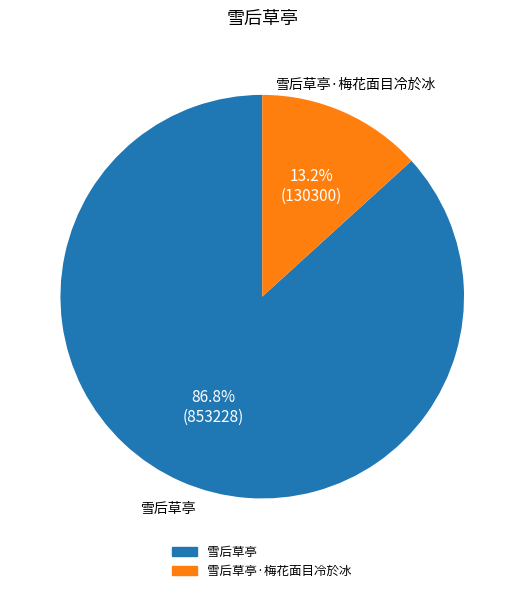

Is there any slice that represents more than half of the pie?

Yes